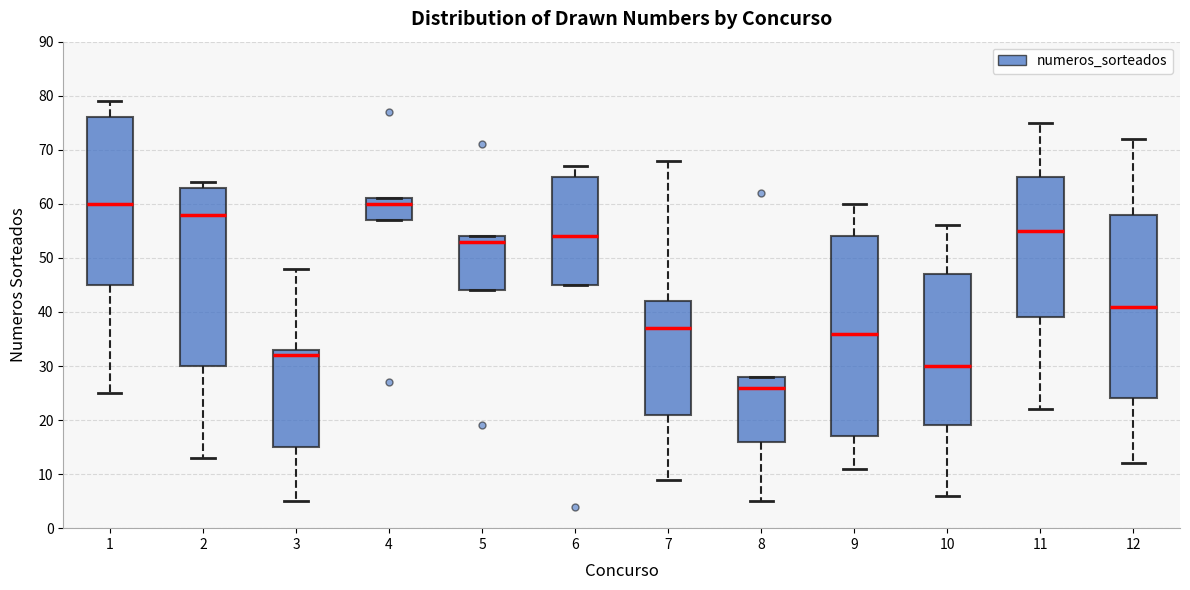

Which box has the lowest median line?

8